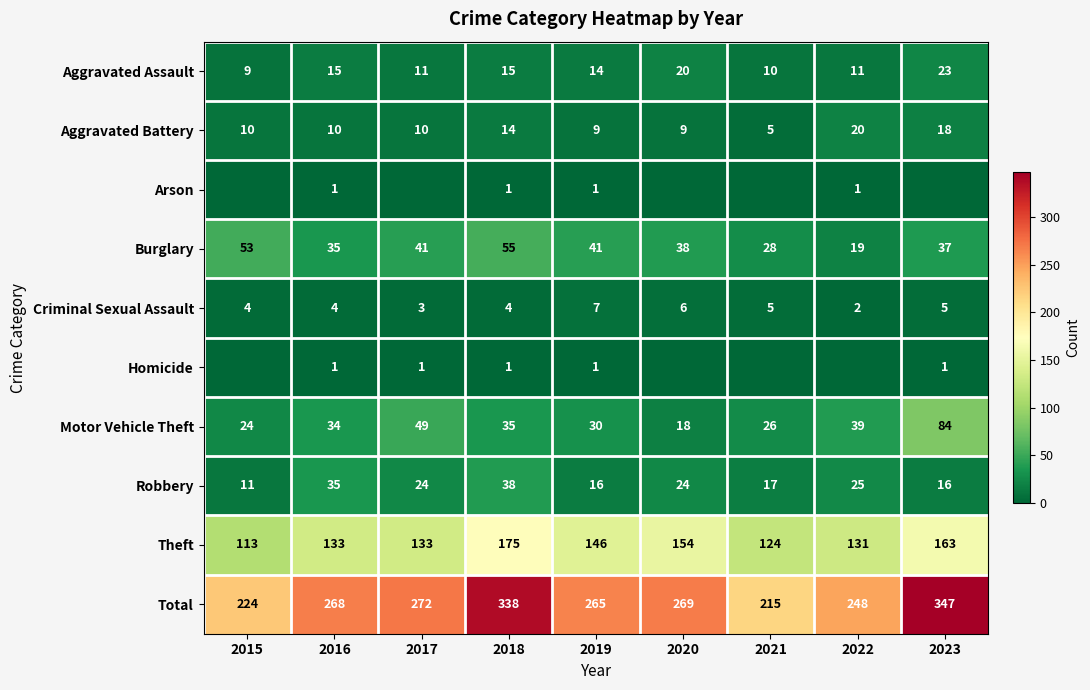

What is the lowest value of the Motor Vehicle Theft series?

18